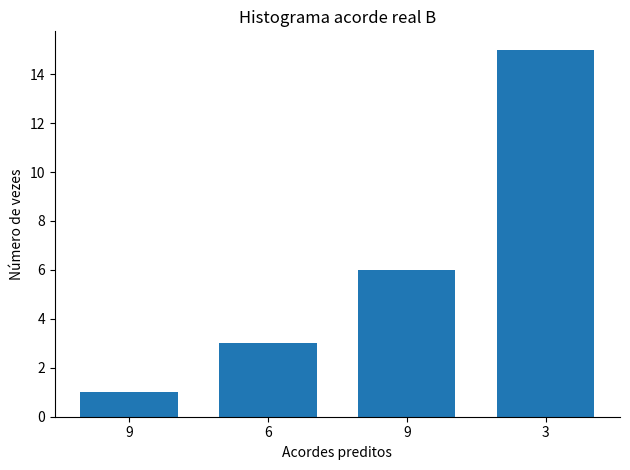

What is the sum of all values?

25